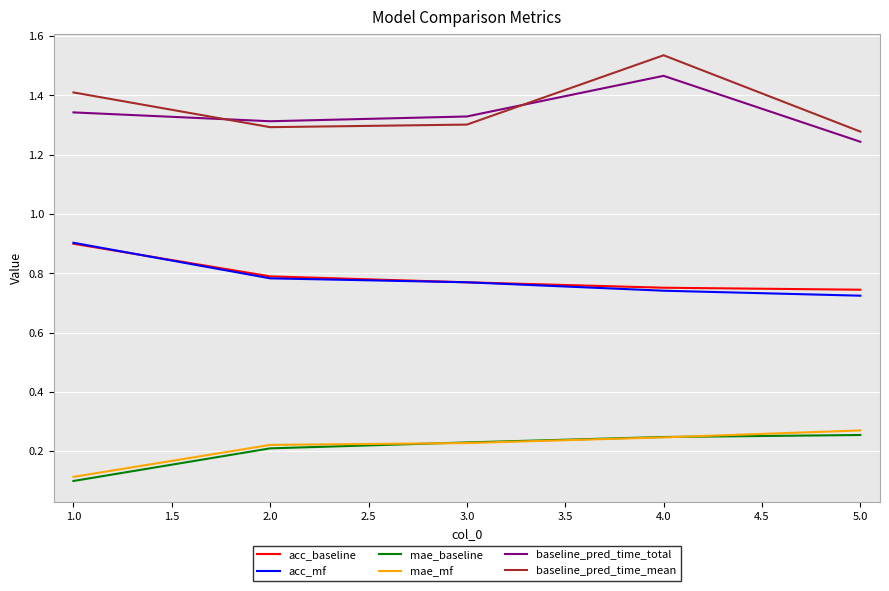

What position from the right is 1.0?

5